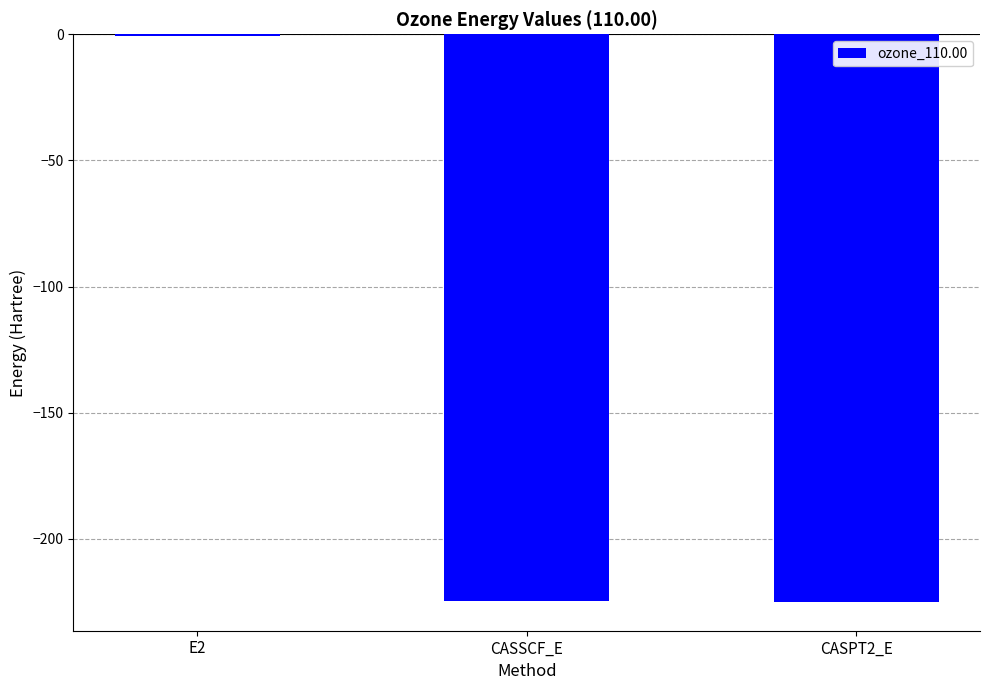

How many values exceed -224?

1